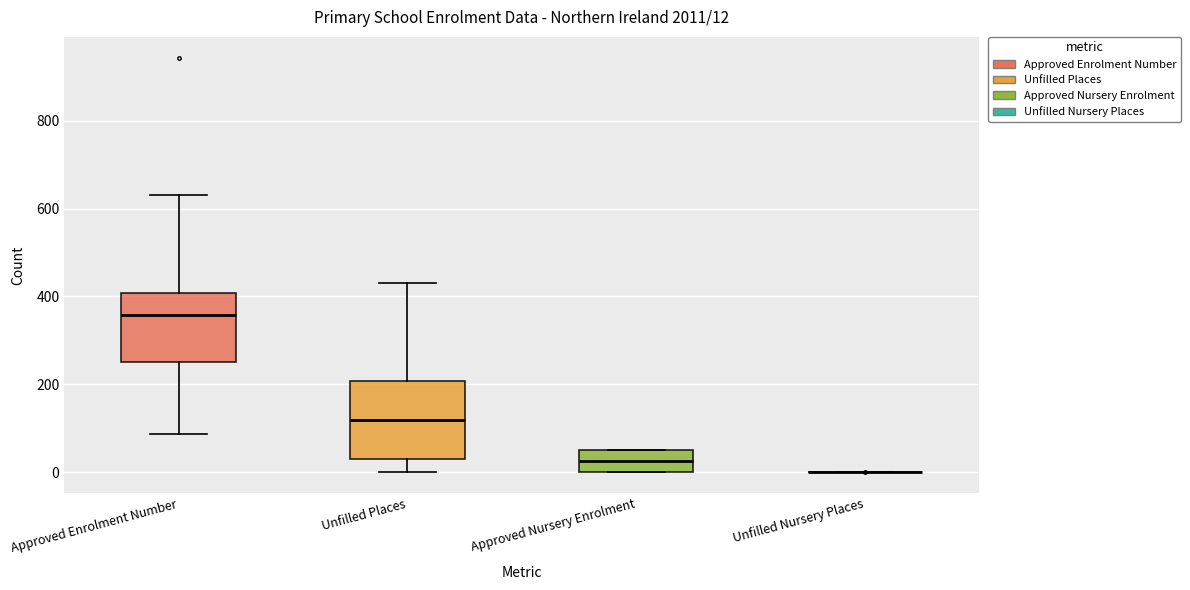

Which box is the tallest, from its lower edge to its upper edge?

Unfilled Places